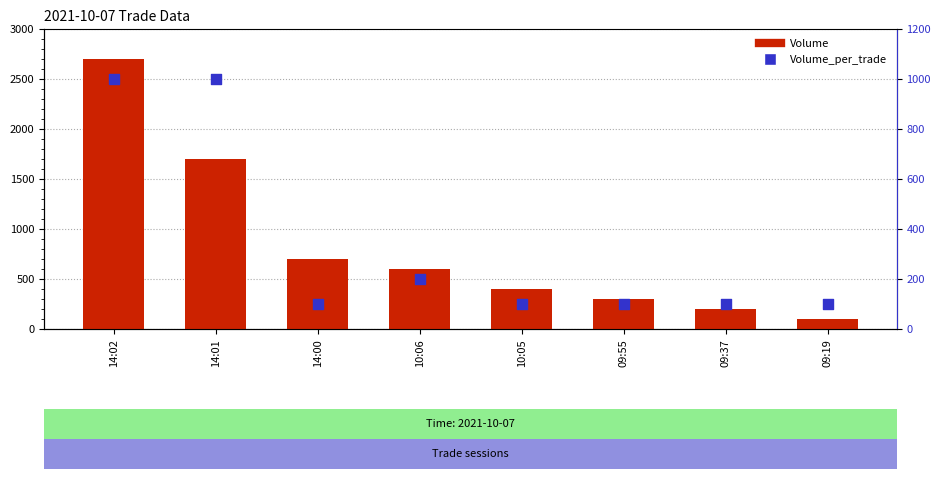

What is the total value across all series at 10:05?

500